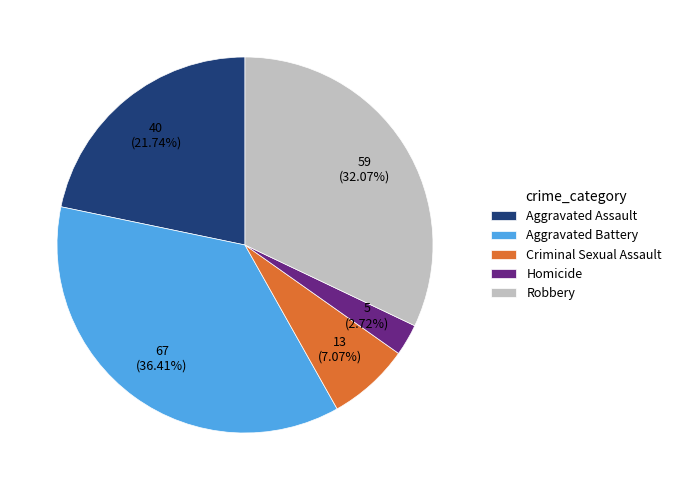

To the nearest percent, what portion does Criminal Sexual Assault represent?

7%